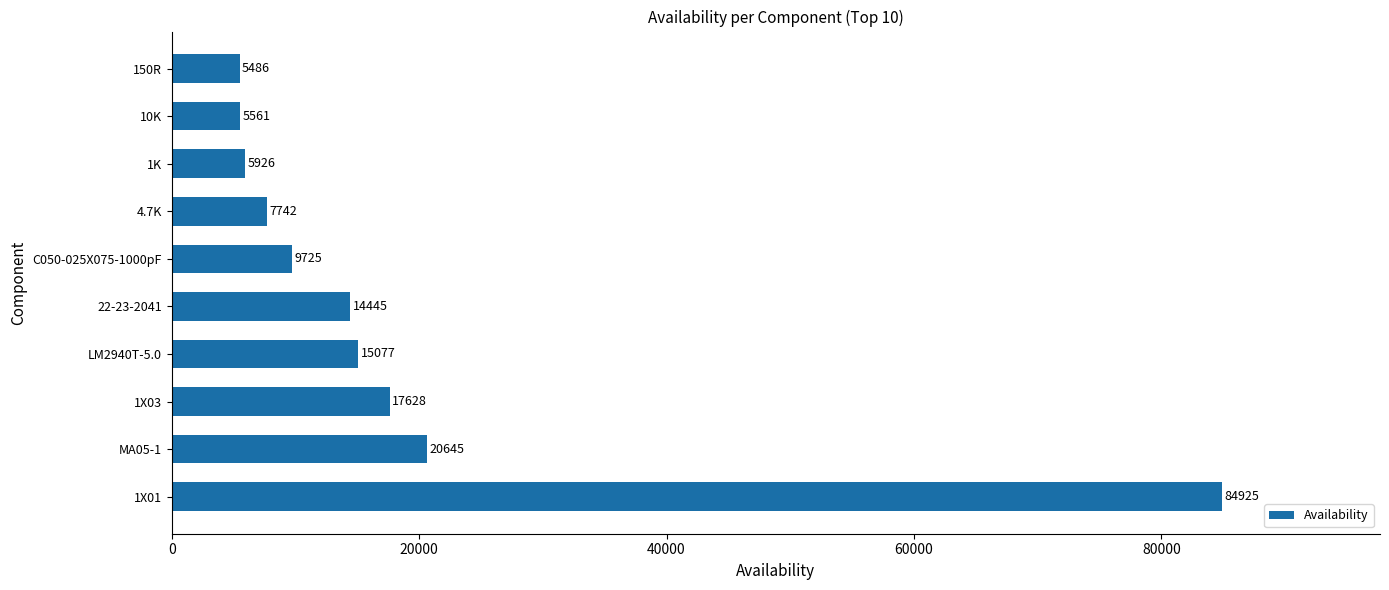

The chart shows a value of 17628 at 1X03. True or false?

True